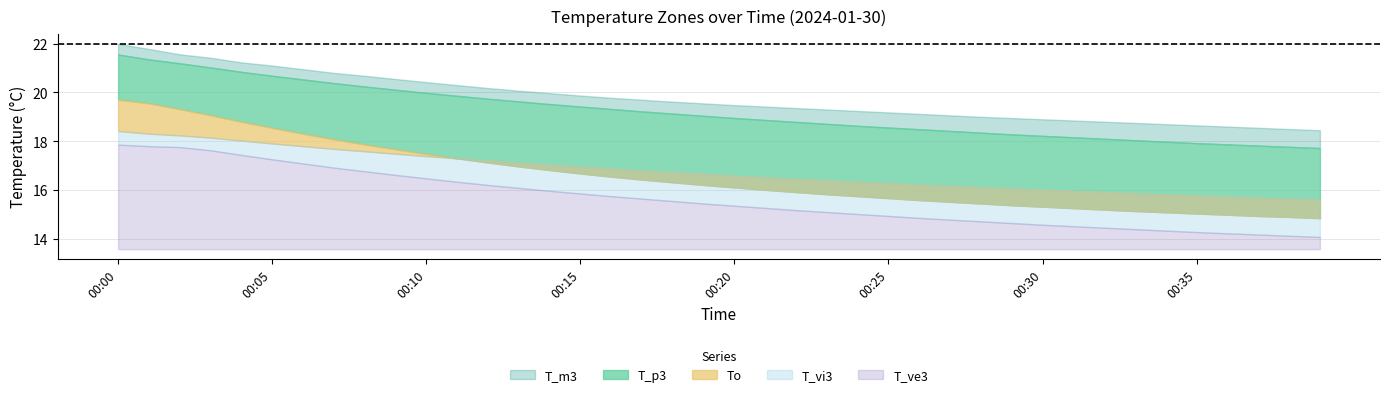

Which series has the largest range (max minus min)?

To